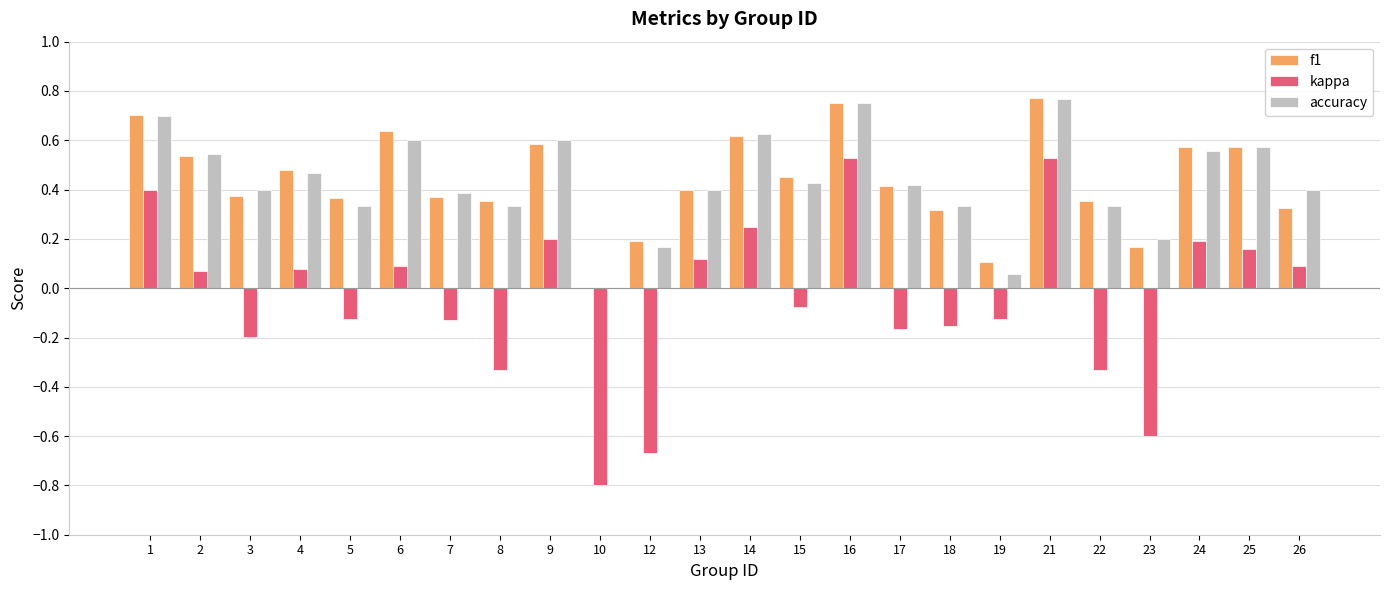

Are the bars horizontal?

No